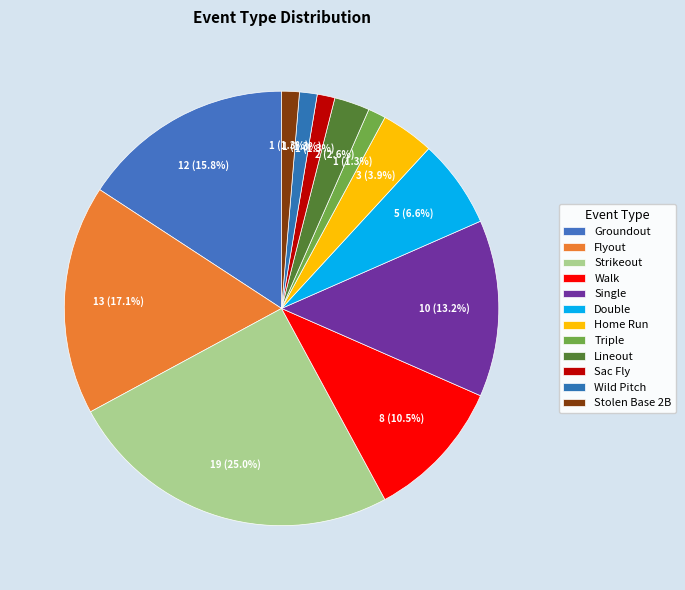

What percentage is the Sac Fly slice, to the nearest percent?

1%